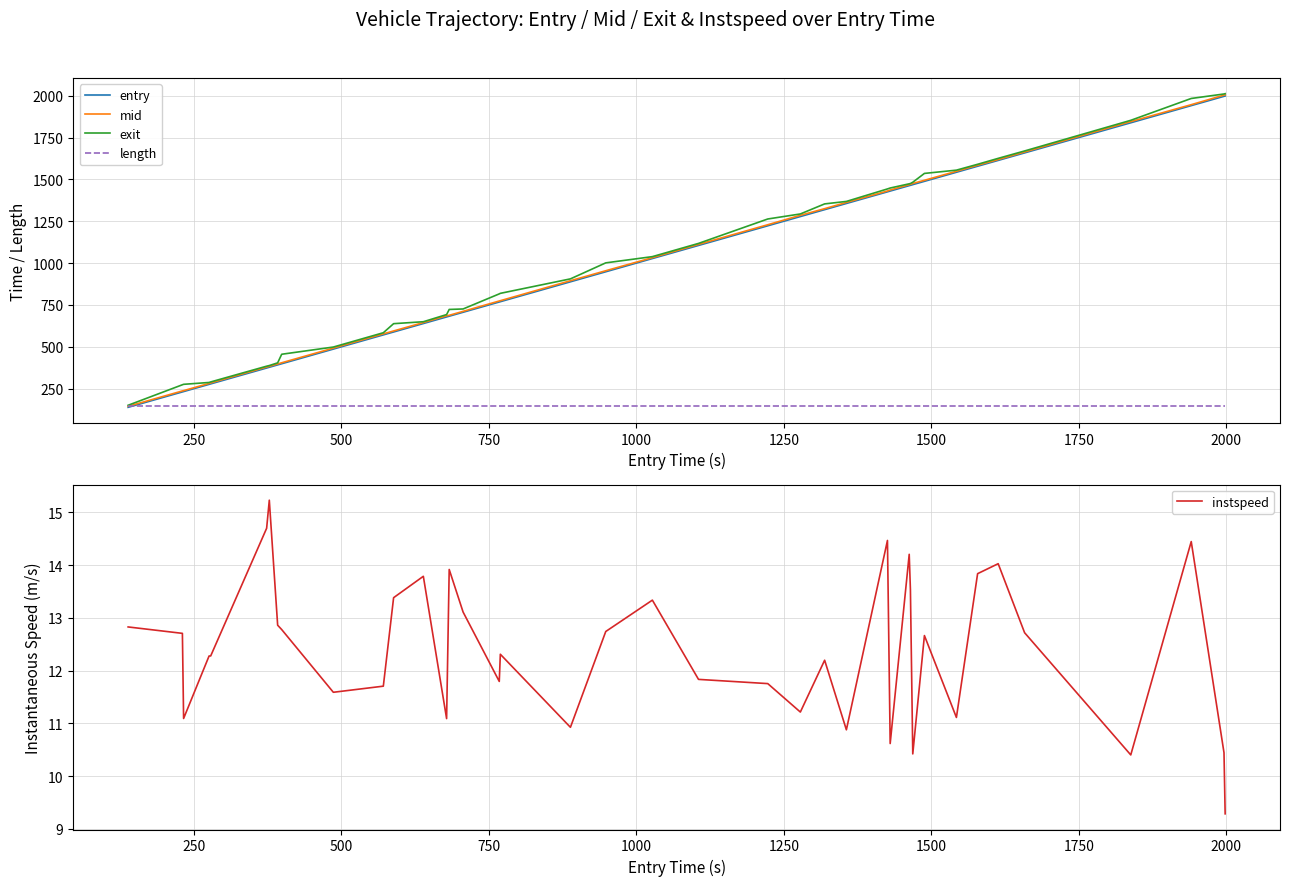

In instspeed, how many points are higher than both neighbors (excluding endpoints)?

11